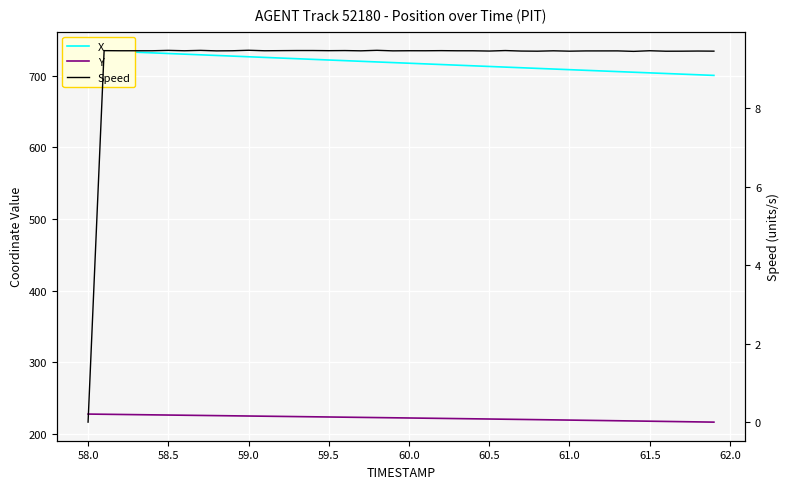

True or false: Y has a value of 64.3 at 58.5.

False